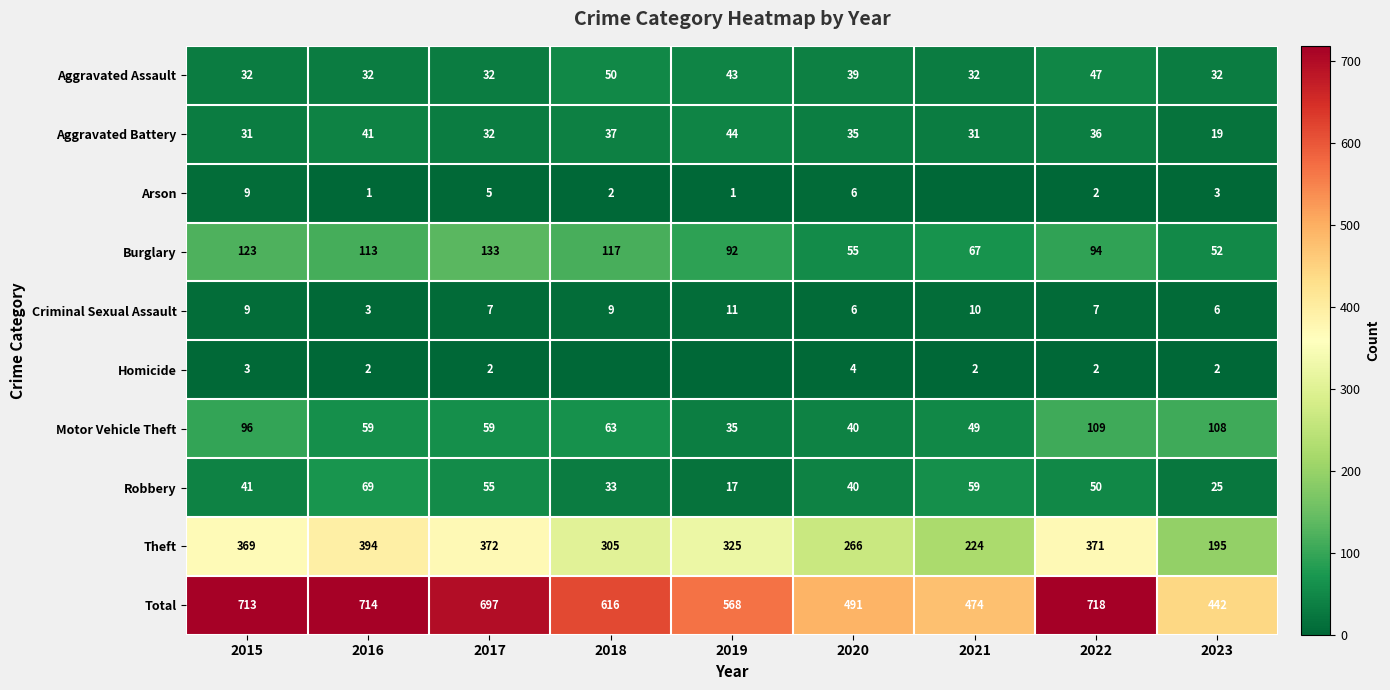

Rank the categories by Theft value from highest to lowest.

2016, 2017, 2022, 2015, 2019, 2018, 2020, 2021, 2023